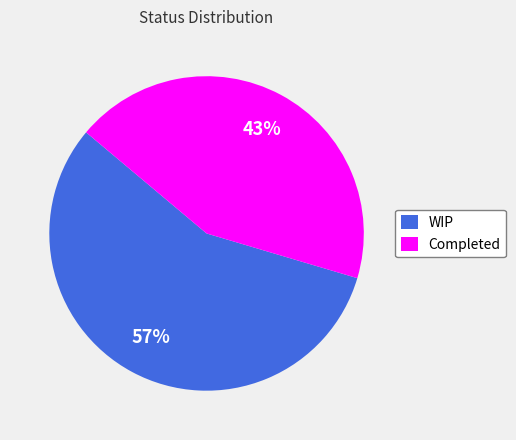

What is the smallest slice in the pie chart?

Completed